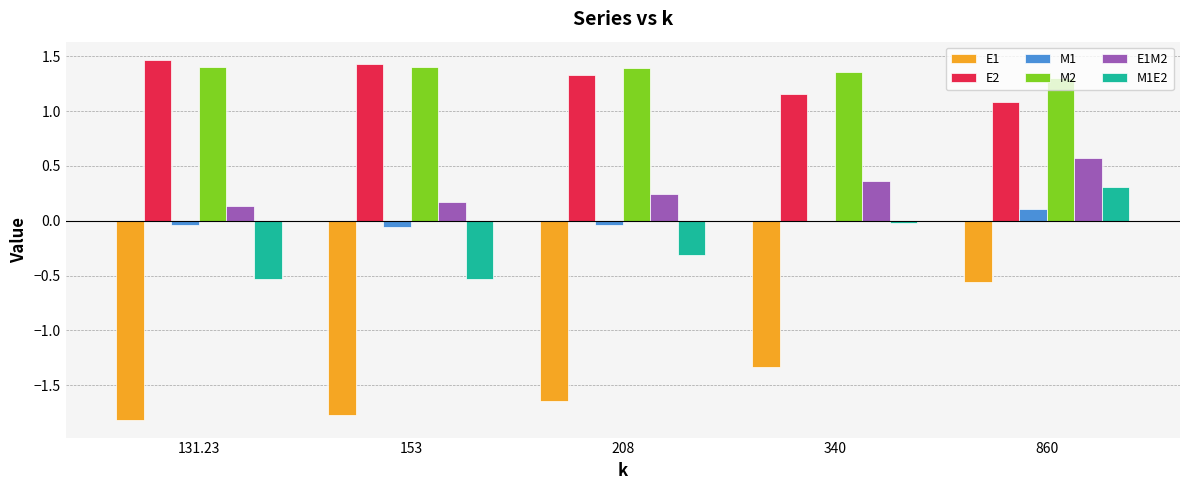

What is the sum of all E1 values?

-7.1